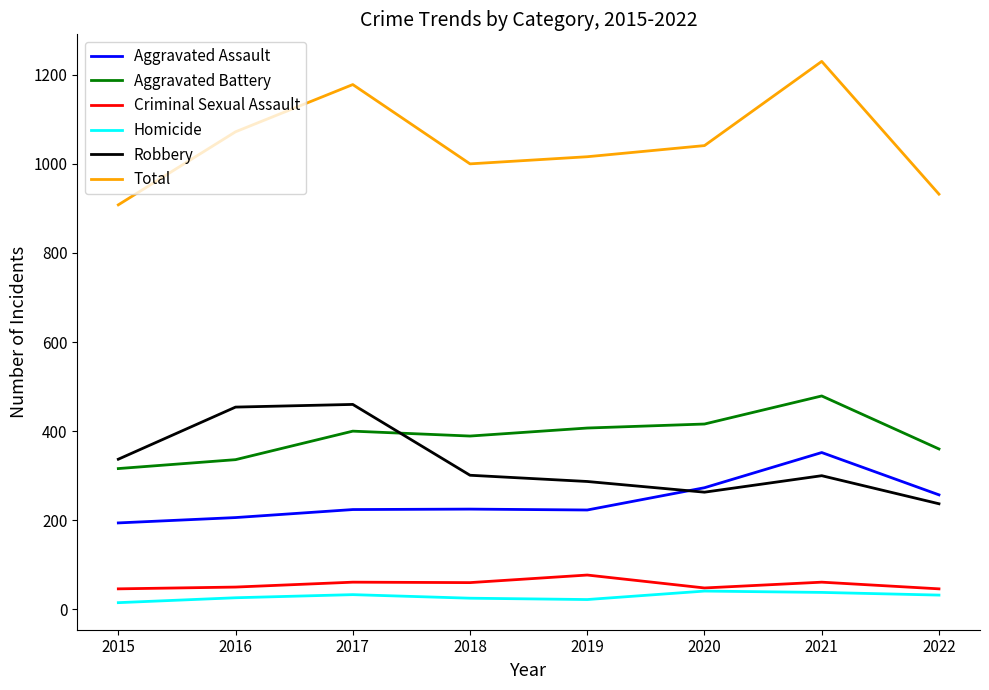

How many lines are shown in the chart?

6